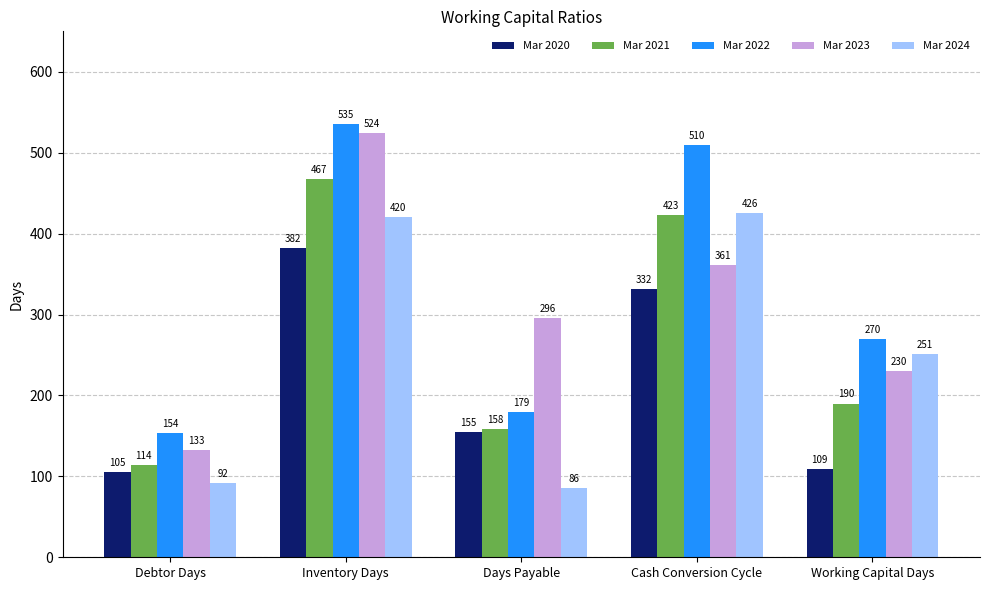

Which series has the largest total across all categories?

Mar 2022